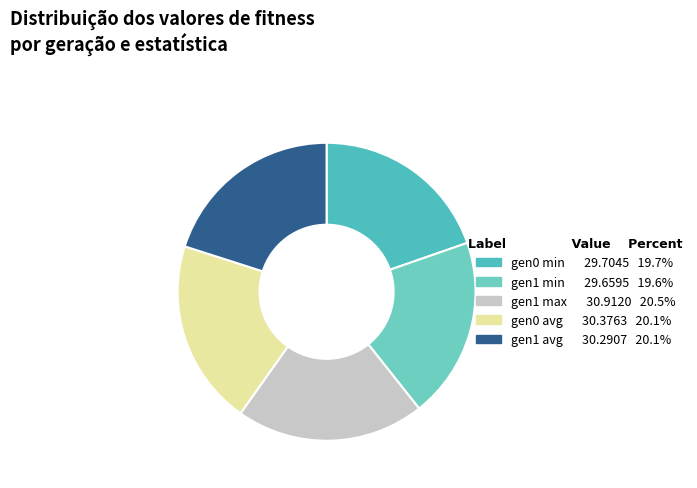

How many slices are in this pie chart?

5